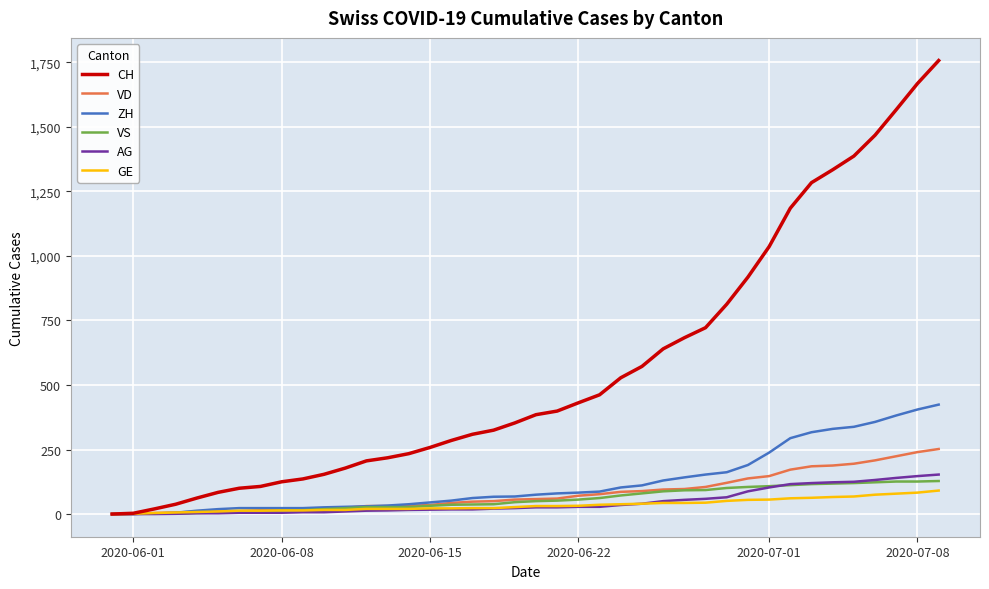

Which series has the largest total across all categories?

CH